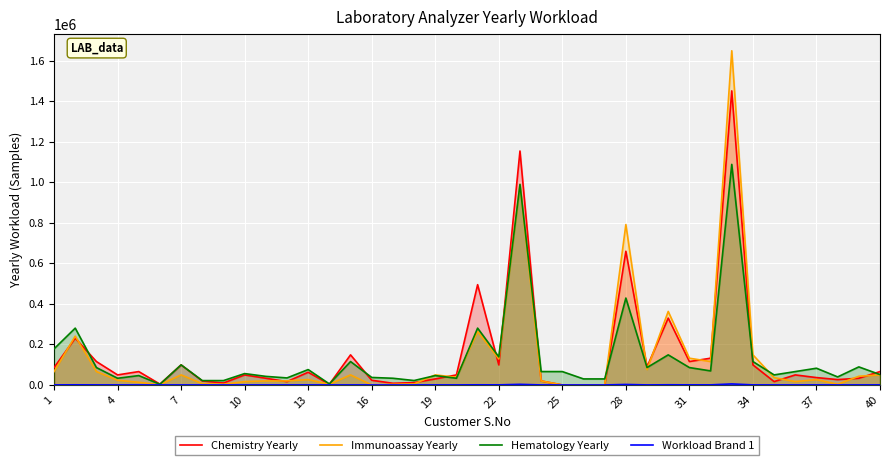

What is the value of the Immunoassay Yearly point at the 15th from the left?

49500